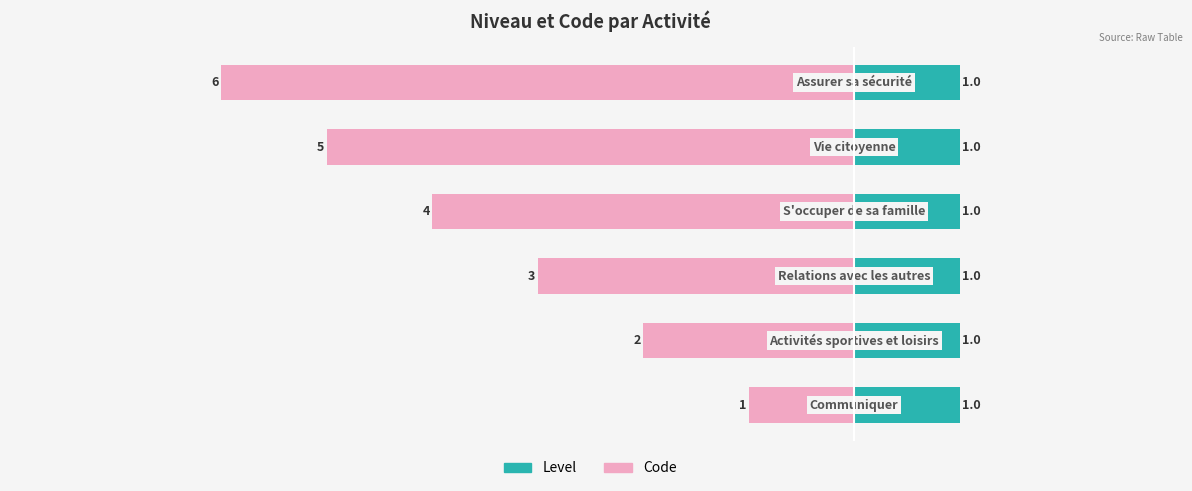

At how many categories does at least one series exceed -2?

6